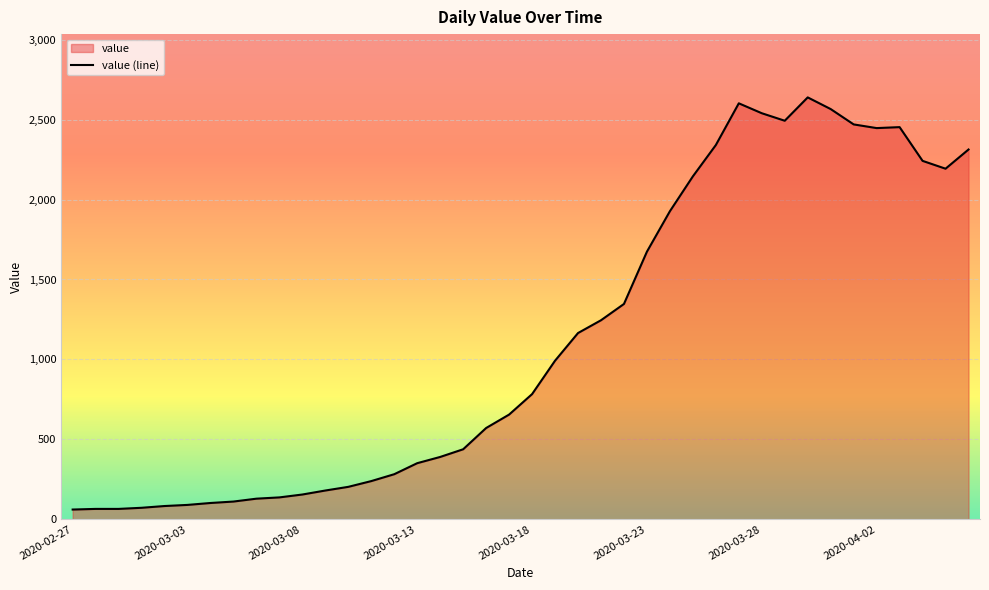

How many values are below 783?

20